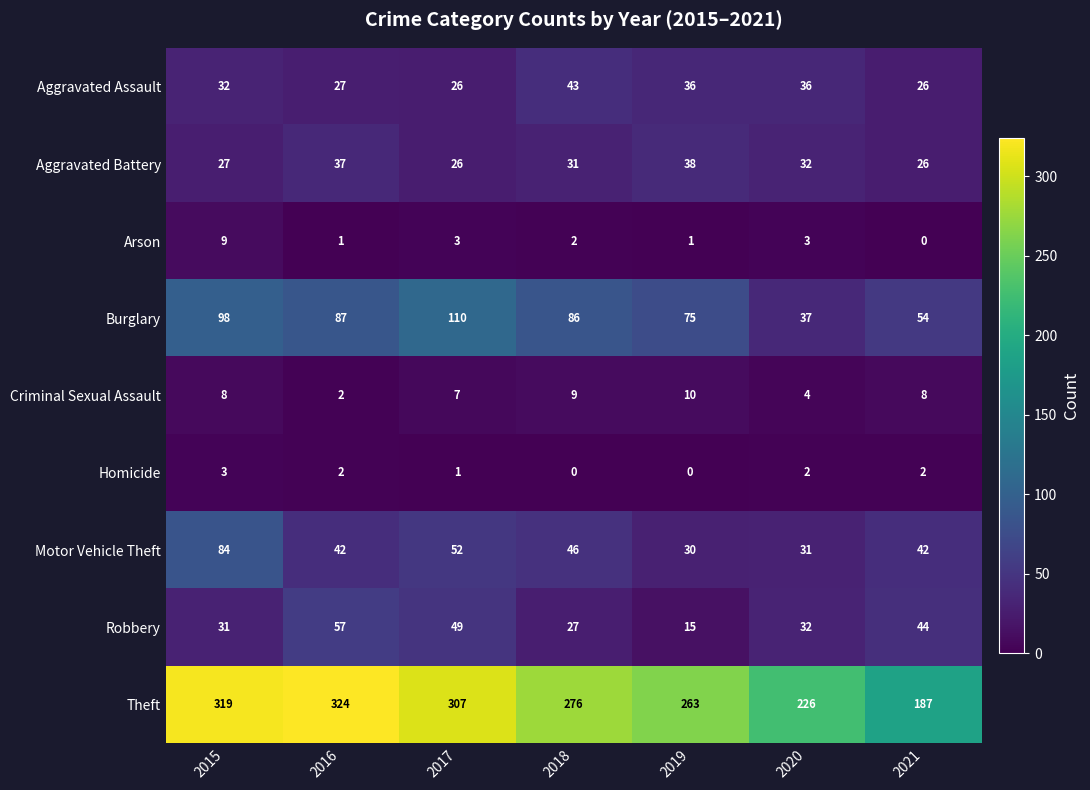

The Homicide series shows 3 at 2016. True or false?

False